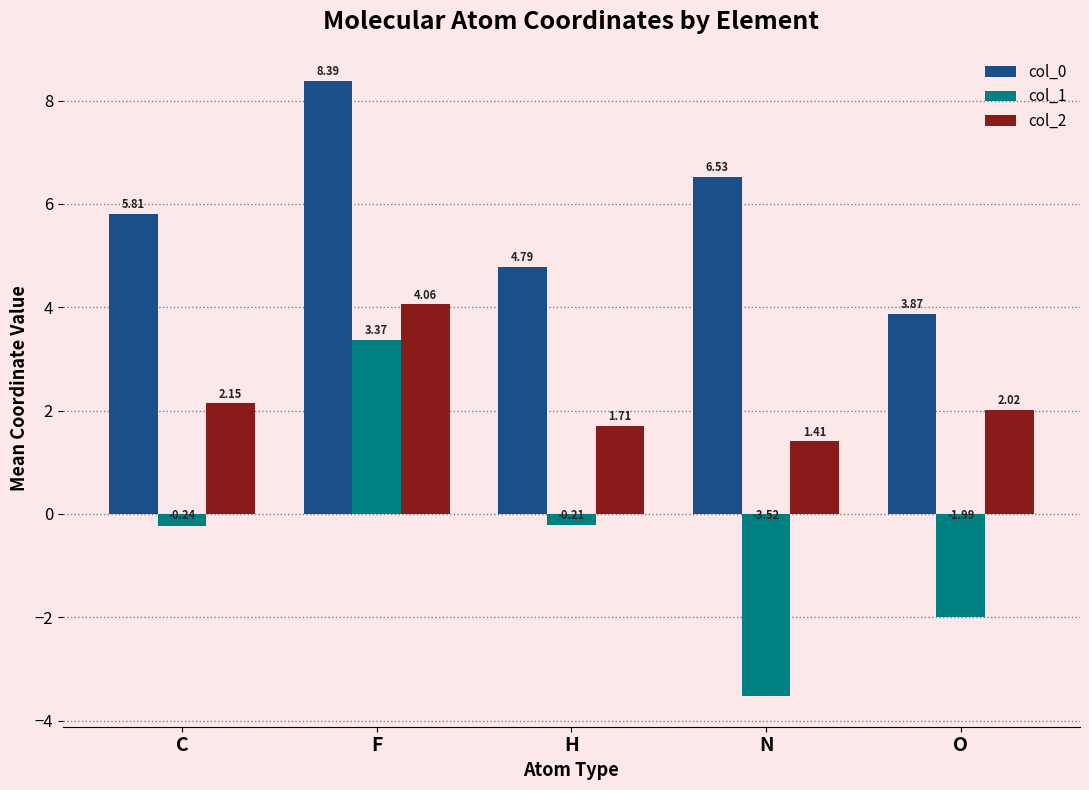

What are all the series names shown in the legend?

col_0, col_1, col_2